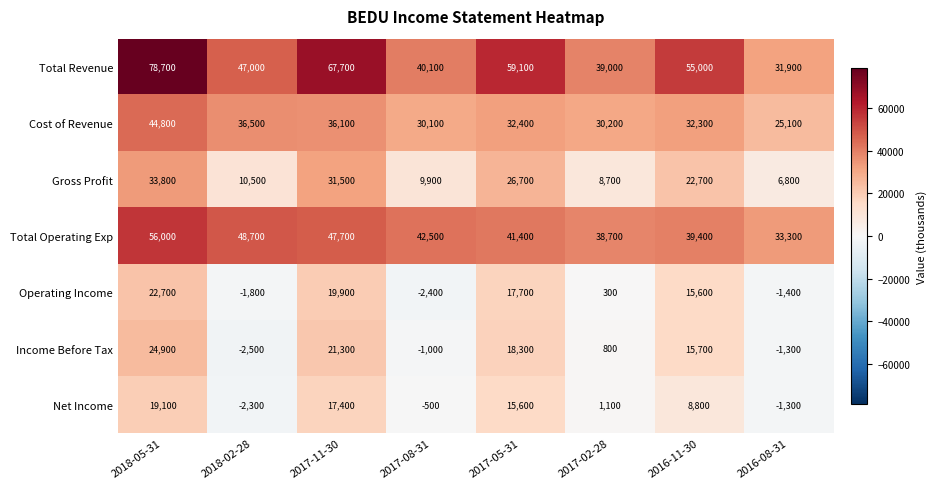

Which series has the largest range (max minus min)?

Total Revenue